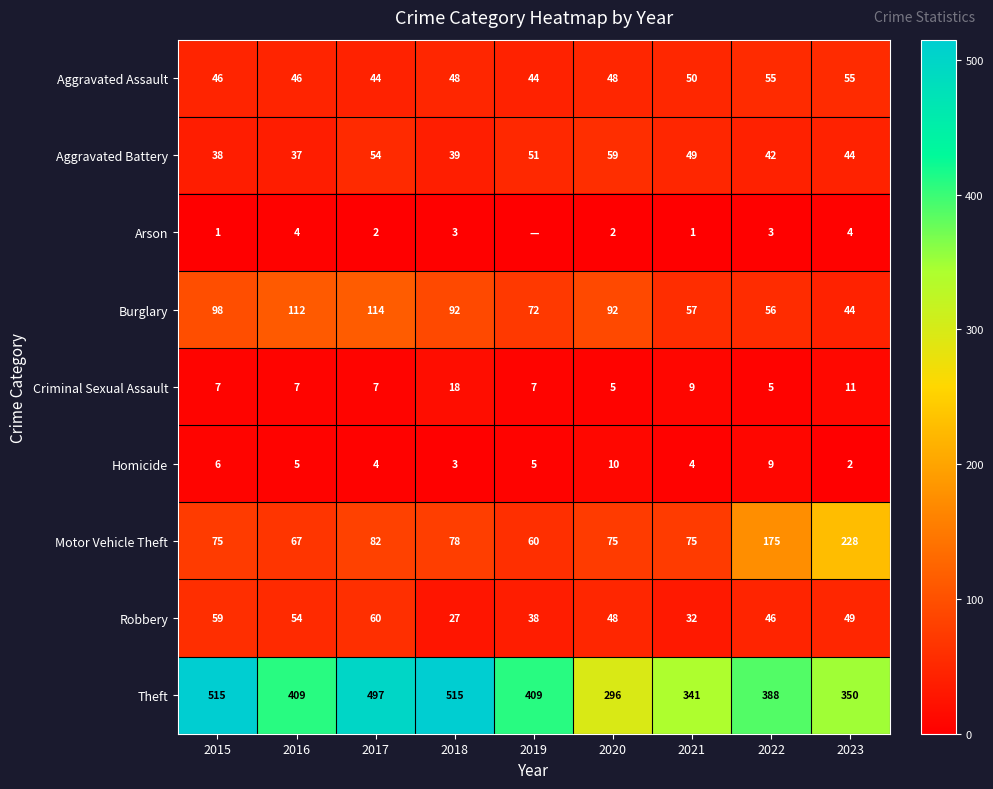

What is the total value across all series at 2023?

787